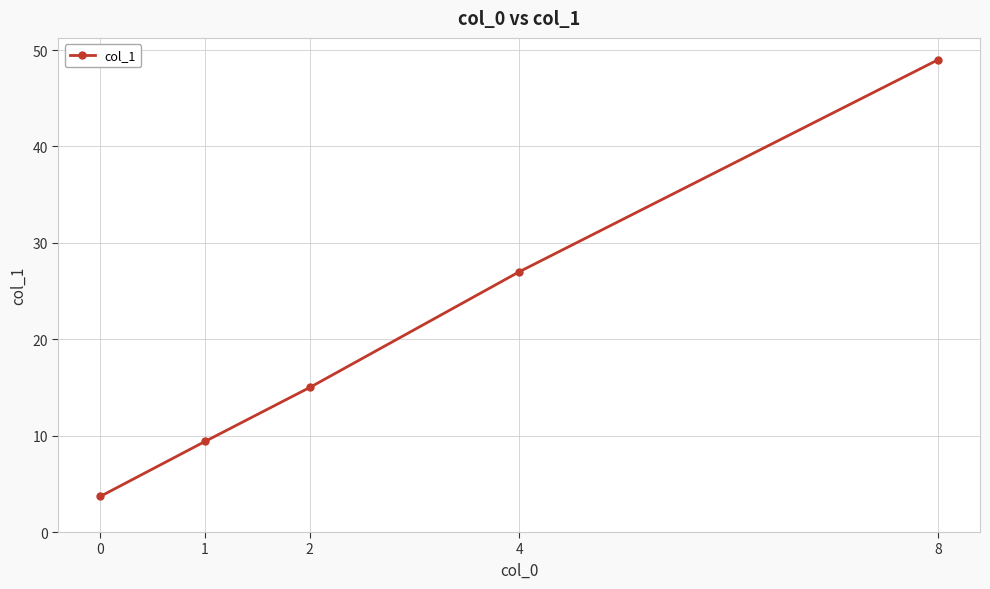

Which has a higher value, 0 or 8?

8